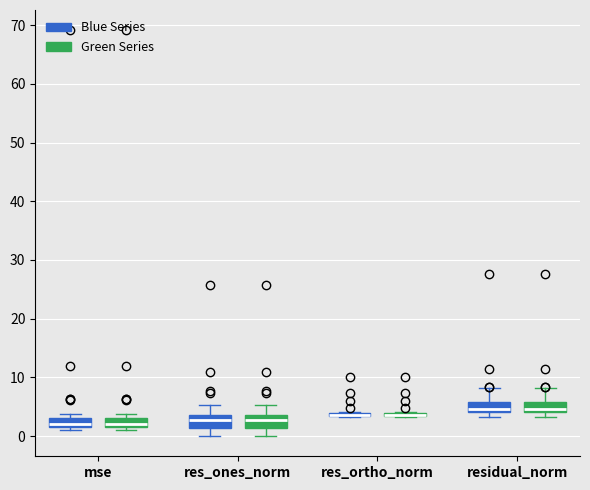

Reading left to right, transcribe this box plot: for each box, give where its median line is, the range the box spans, and where its two whiskers end, as read against the y-axis. The values are not printed on the chart, so give them approximately, as read against the axis.

mse (Blue Series): median 2, box 1 to 3, whiskers 1 (just below the box's lower edge) to 4
mse (Green Series): median 2, box 1 to 3, whiskers 1 (just below the box's lower edge) to 4
res_ones_norm (Blue Series): median 3, box 1 to 4, whiskers 0 to 5
res_ones_norm (Green Series): median 3, box 1 to 4, whiskers 0 to 5
res_ortho_norm (Blue Series): box collapsed to a line at 4, whiskers 3 to 4
res_ortho_norm (Green Series): box collapsed to a line at 4, whiskers 3 to 4
residual_norm (Blue Series): median 5, box 4 to 6, whiskers 3 to 8
residual_norm (Green Series): median 5, box 4 to 6, whiskers 3 to 8